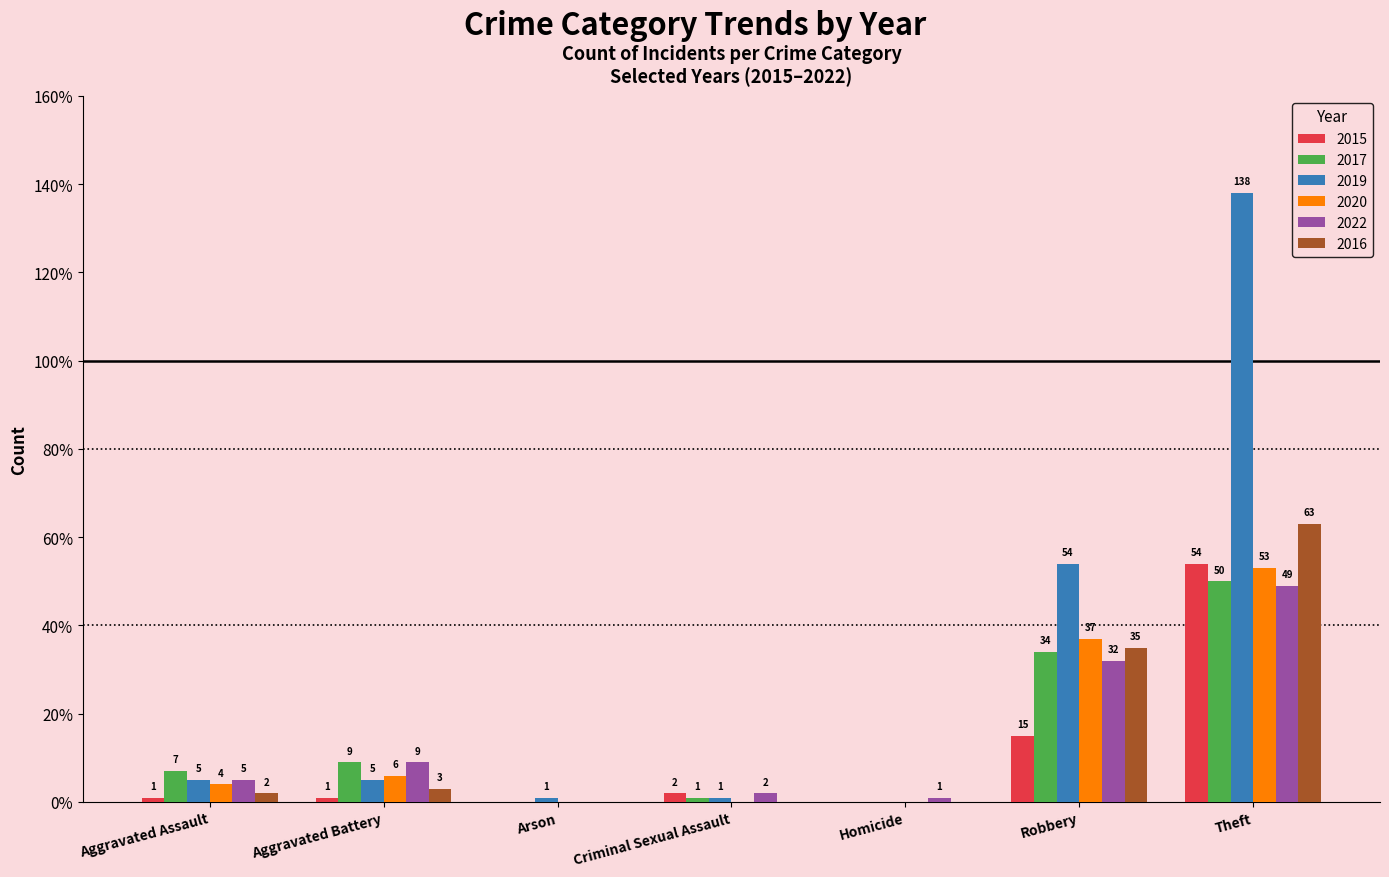

Reading left to right, list all the values displayed in this chart.

2015: 1	1	0	2	0	15	54
2017: 7	9	0	1	0	34	50
2019: 5	5	1	1	0	54	138
2020: 4	6	0	0	0	37	53
2022: 5	9	0	2	1	32	49
2016: 2	3	0	0	0	35	63